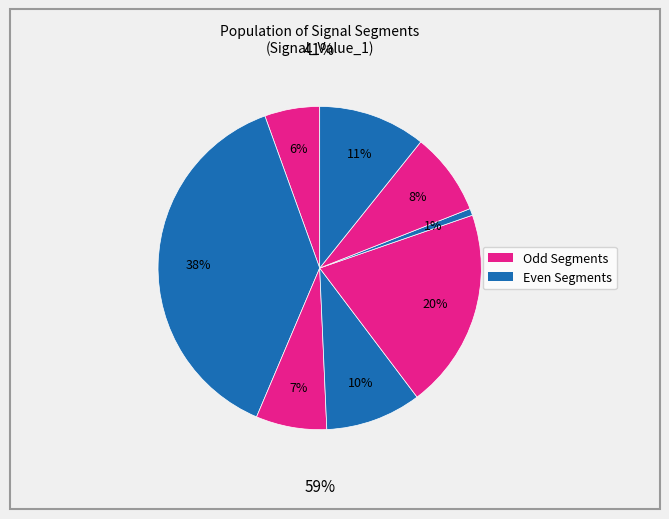

What percentage is NOT represented by signal segment 3?

92.9%